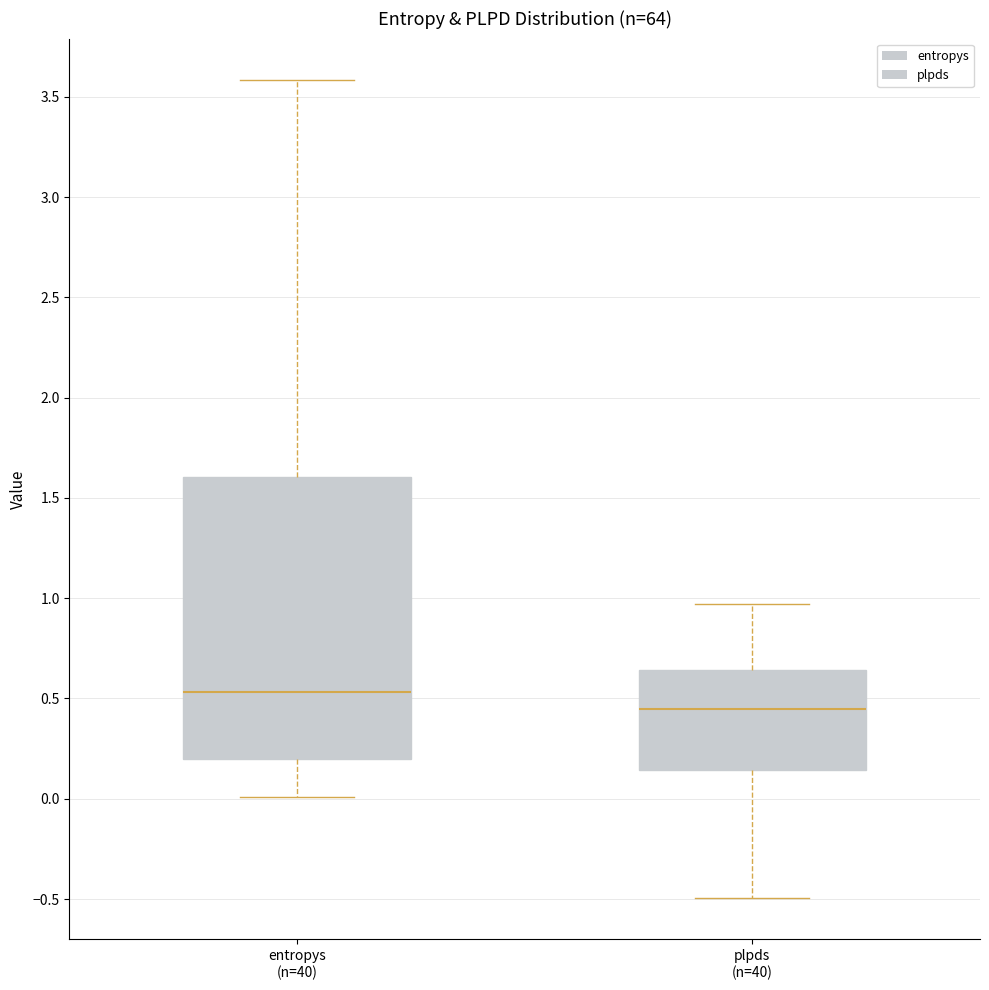

Where is the lower edge of the box for plpds (n=40) on the y-axis? The values are not printed on the chart, so give them approximately, as read against the axis.

0.15